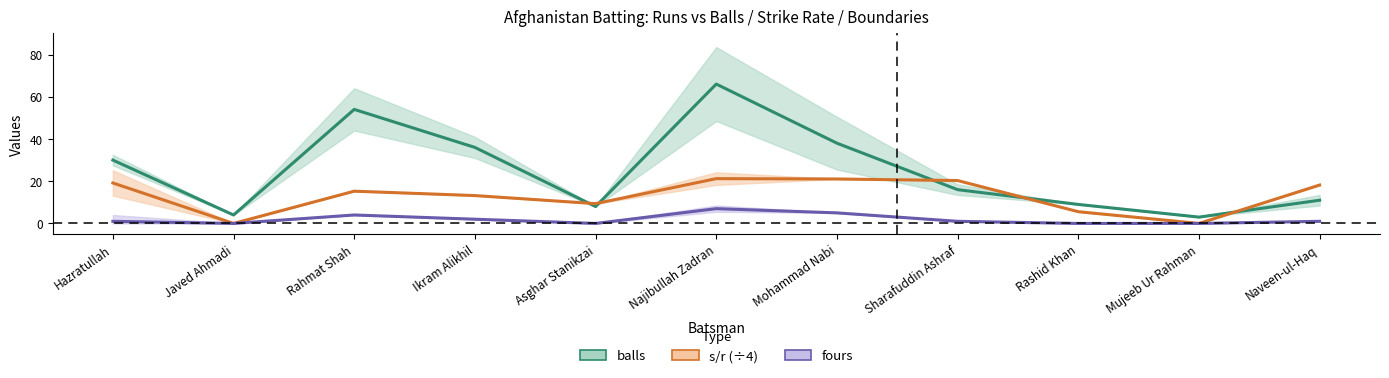

What are all the series names shown in the legend?

balls, fours, s/r